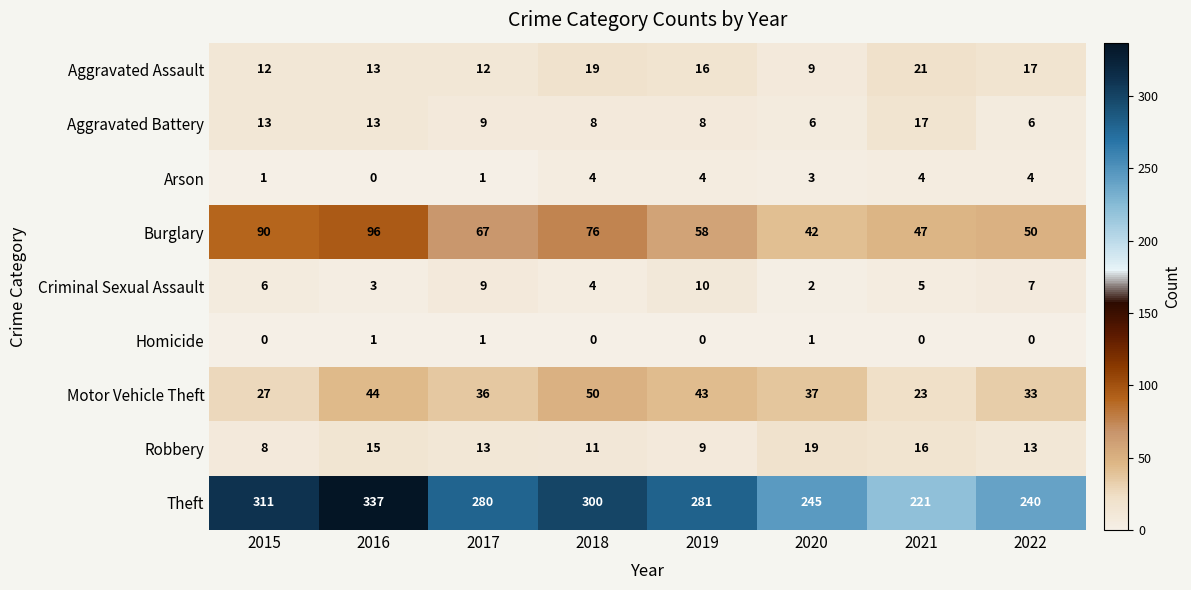

What is the spread (max minus min) of values at 2017?

279